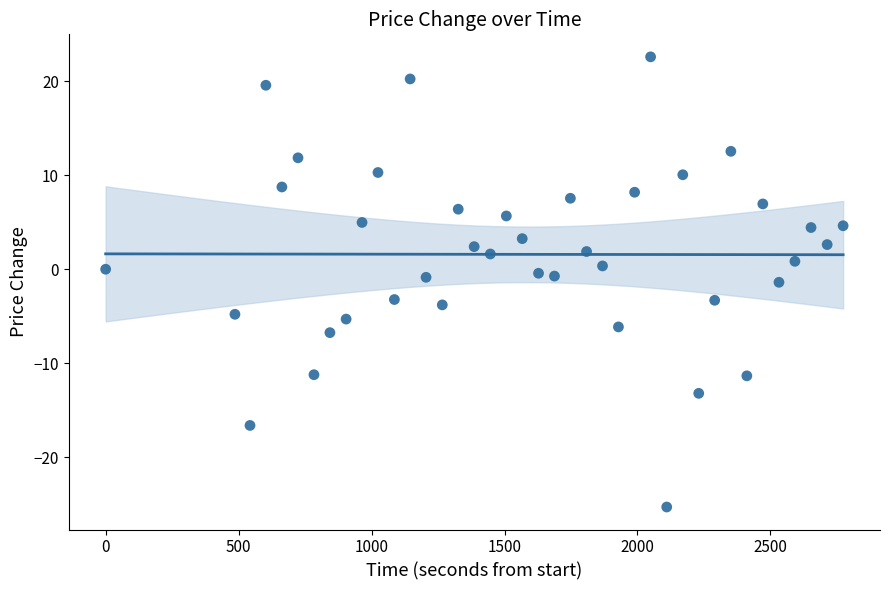

What is the range of X values (max minus min)?

2773.3